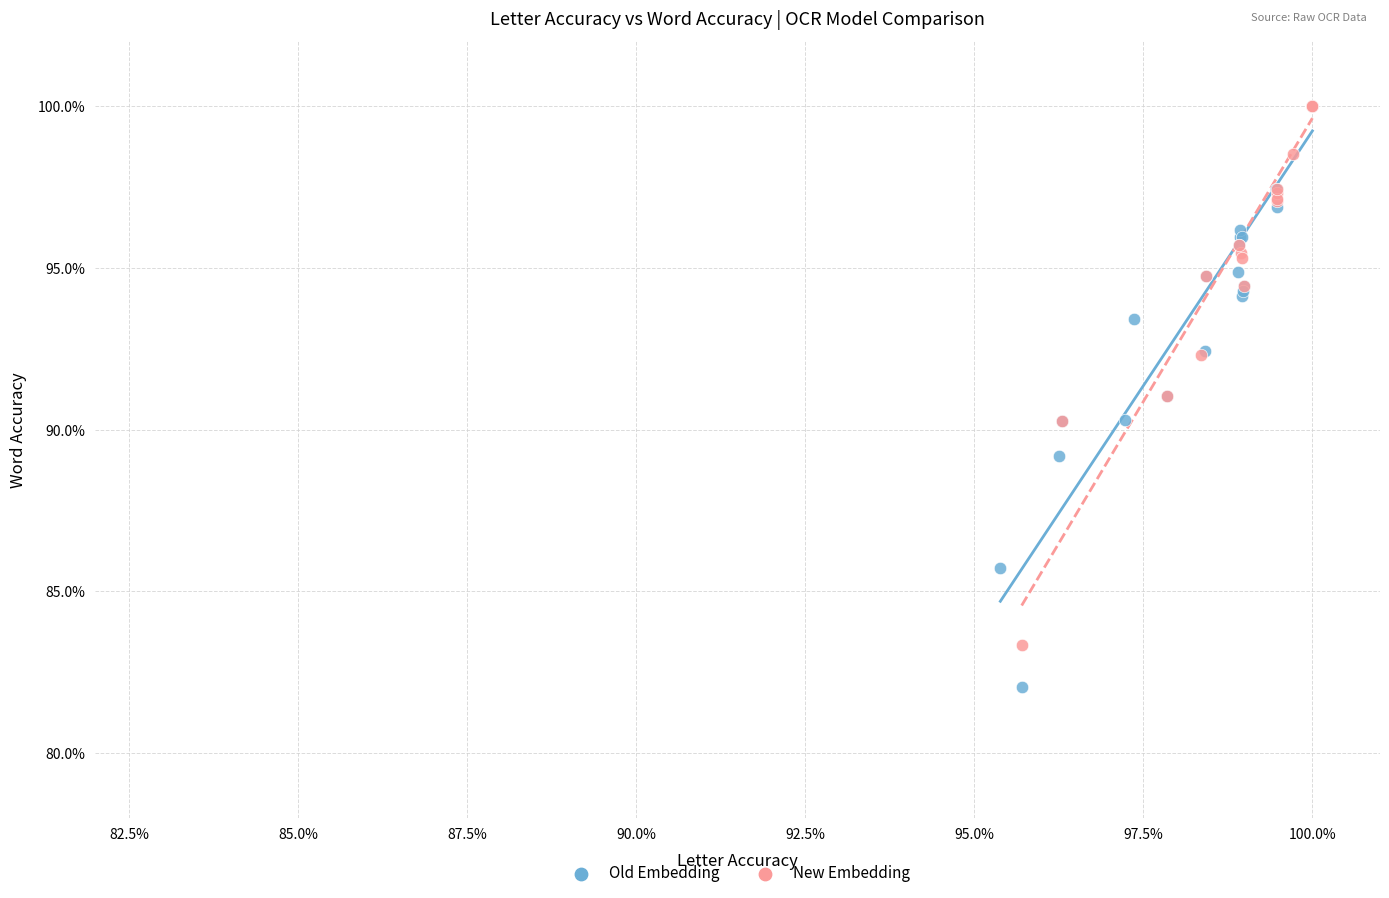

Which series reaches the minimum Y coordinate?

Old Embedding